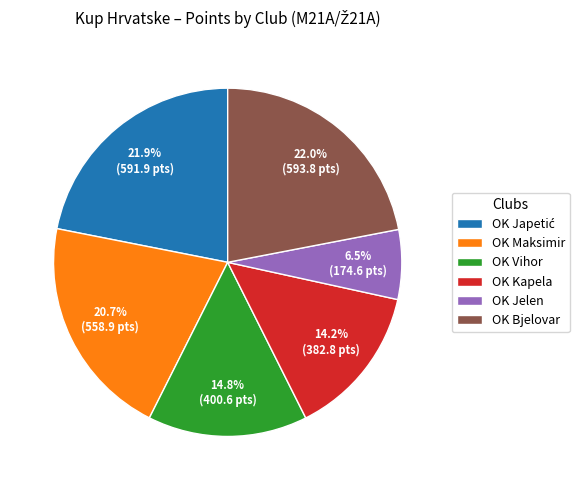

Which slice is the smallest?

OK Jelen